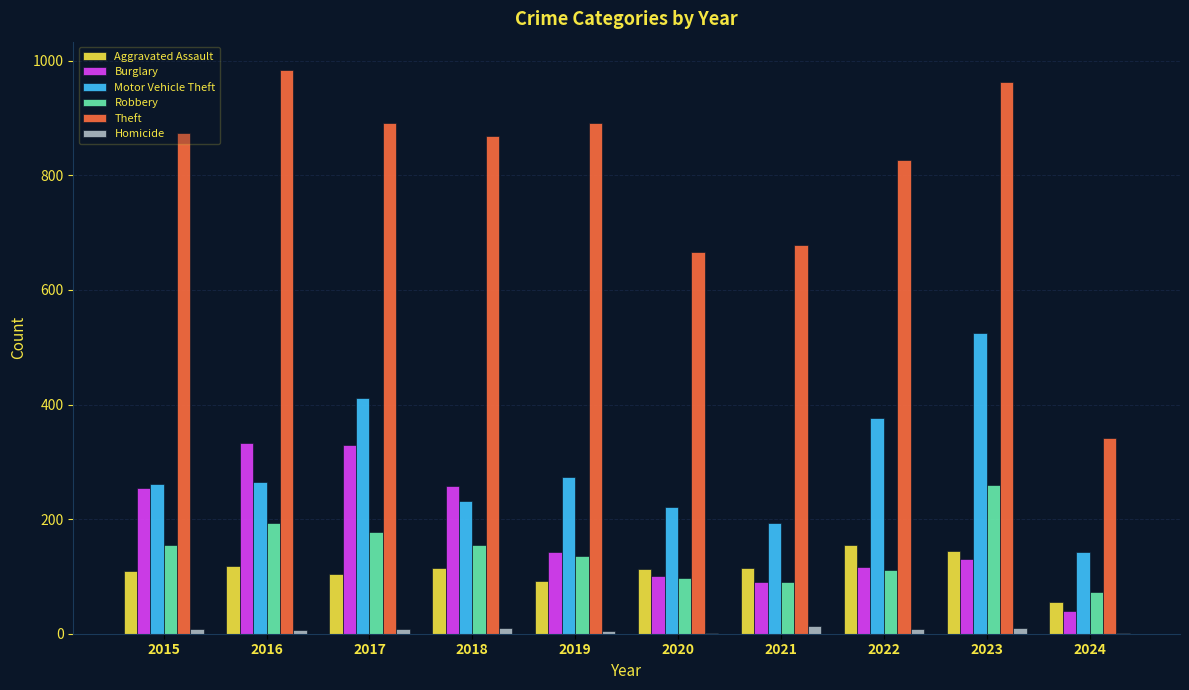

Between 2023 and 2024, which series saw the biggest shift?

Theft